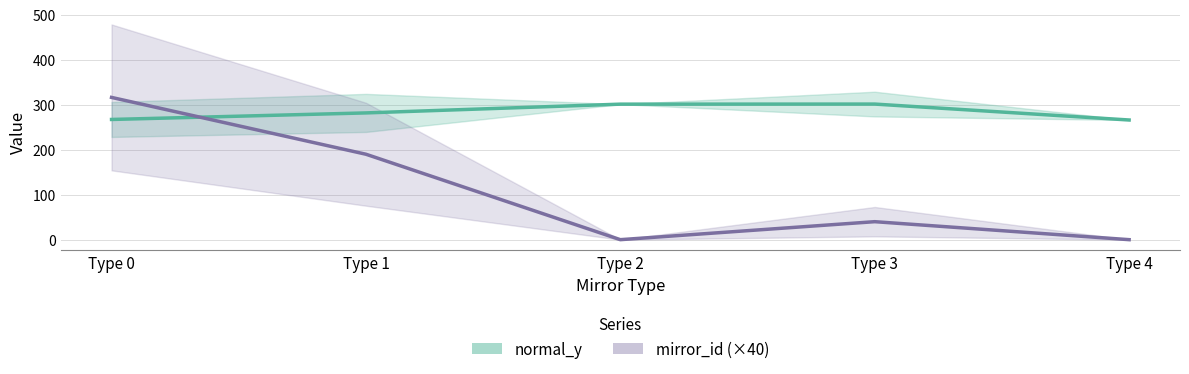

Which has a higher value, Type 4 or Type 3?

Type 3